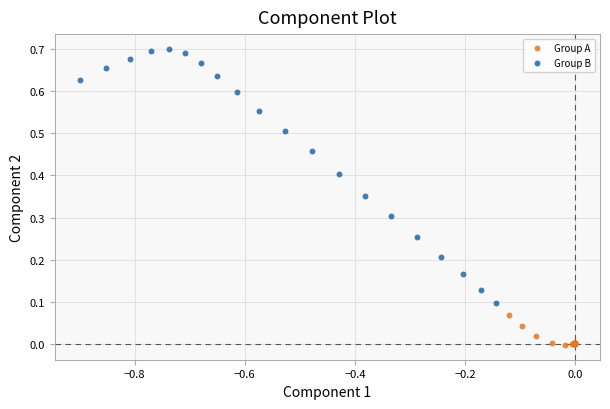

Which series contains the lowest Y value?

Group A